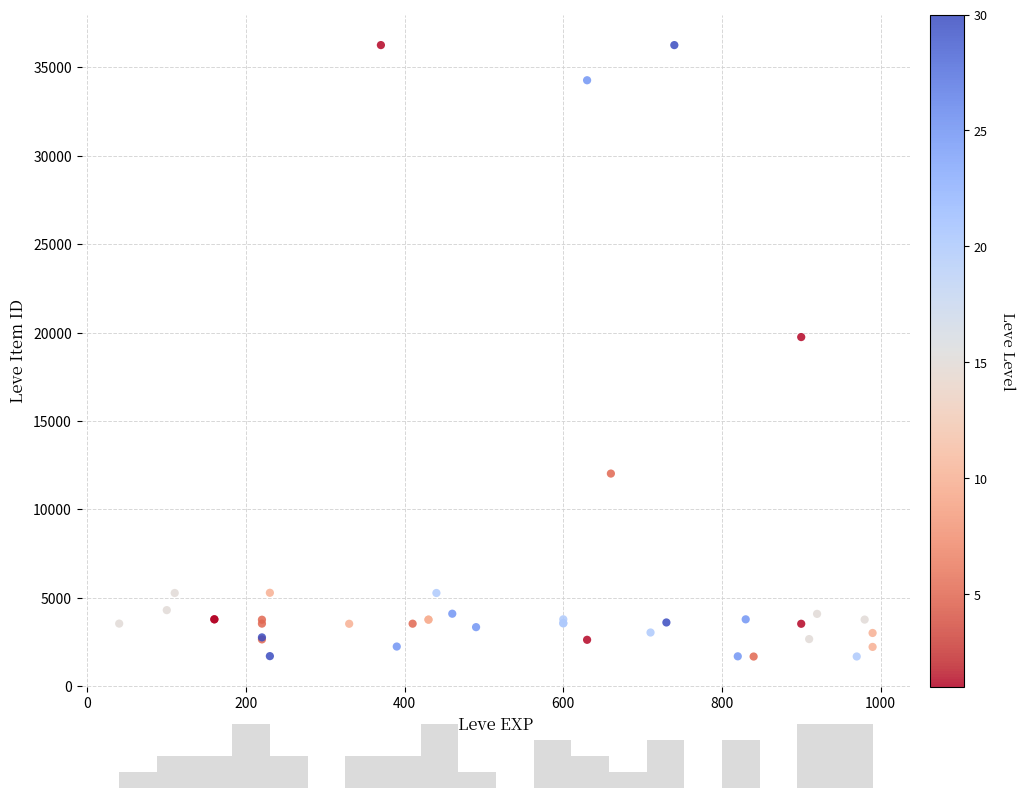

What Y value in the scatter plot is closest to 18967?

19744